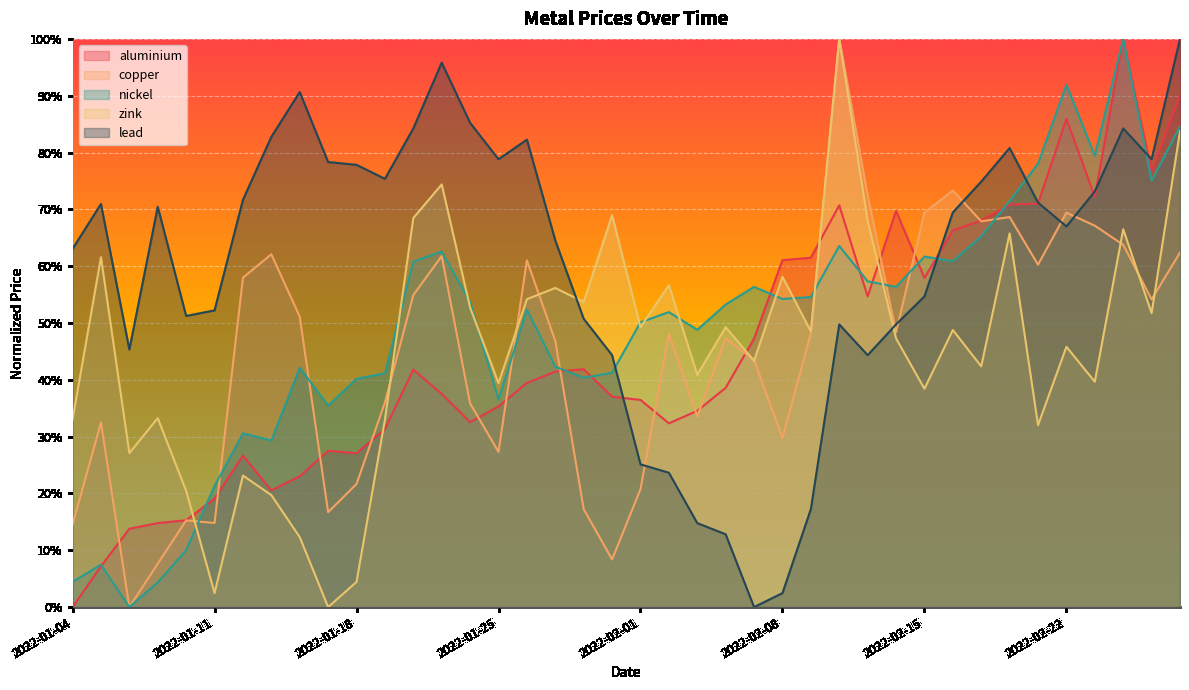

What is the spread (max minus min) of values at 2022-02-28?

0.4